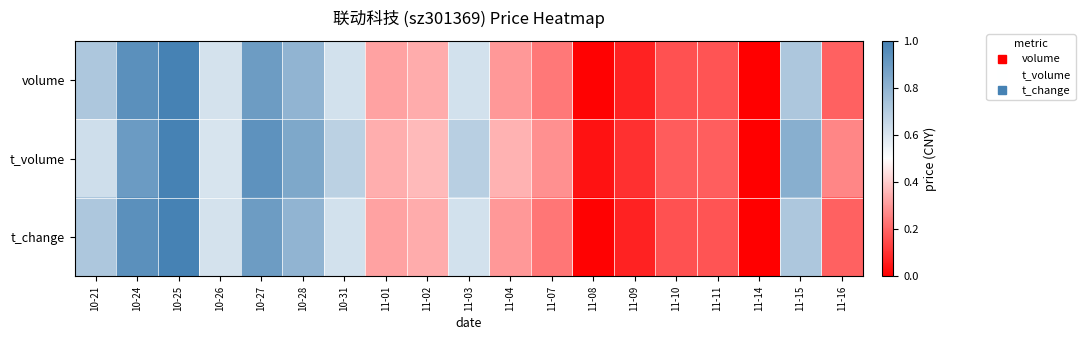

Which series has the largest total across all categories?

t_volume